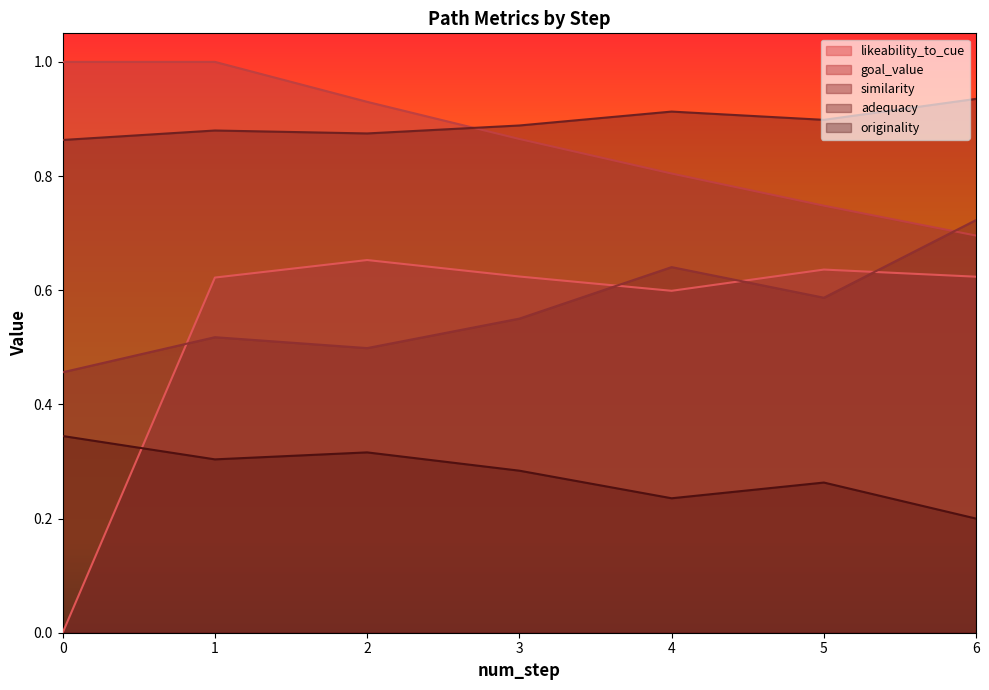

How many interior local valleys does the adequacy series have?

2